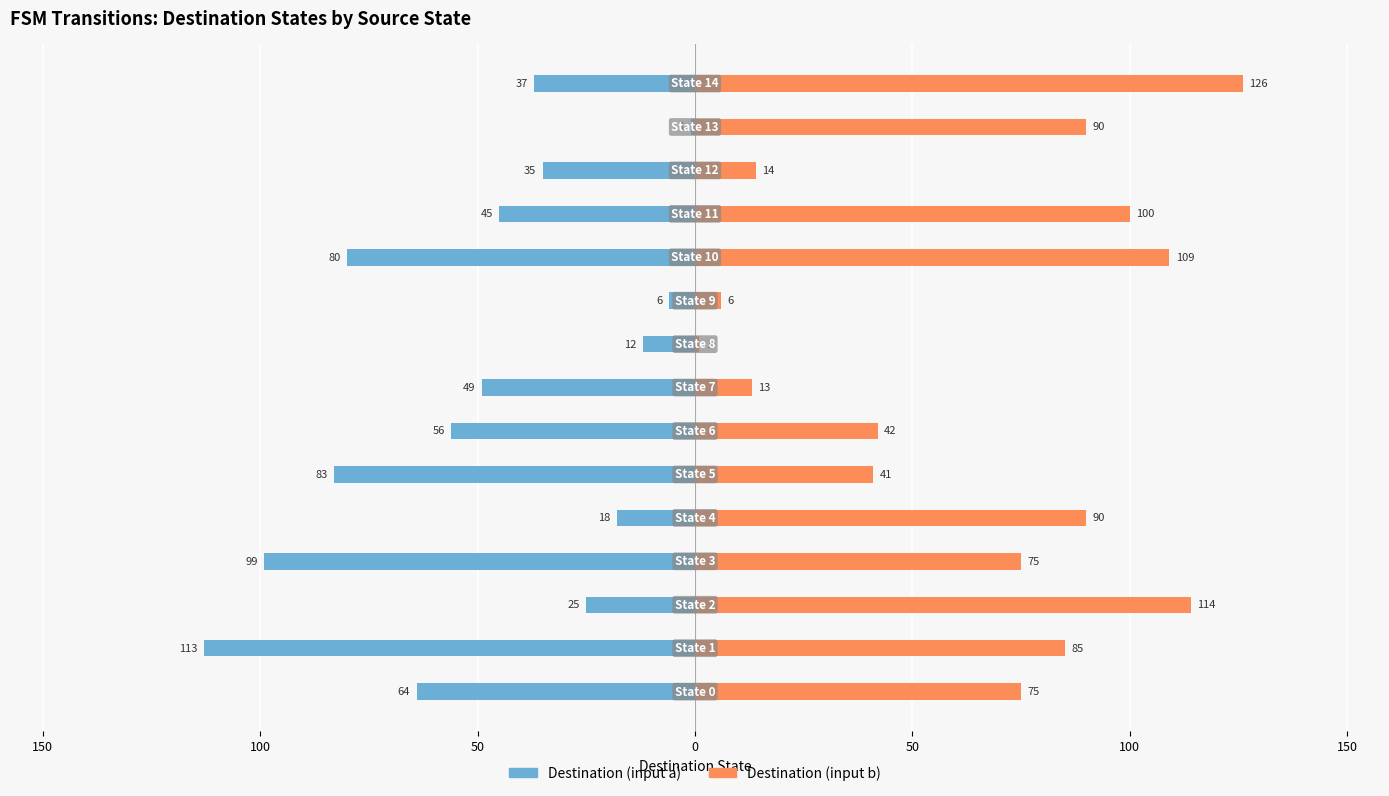

At which category does the chart reach its peak across all series?

14